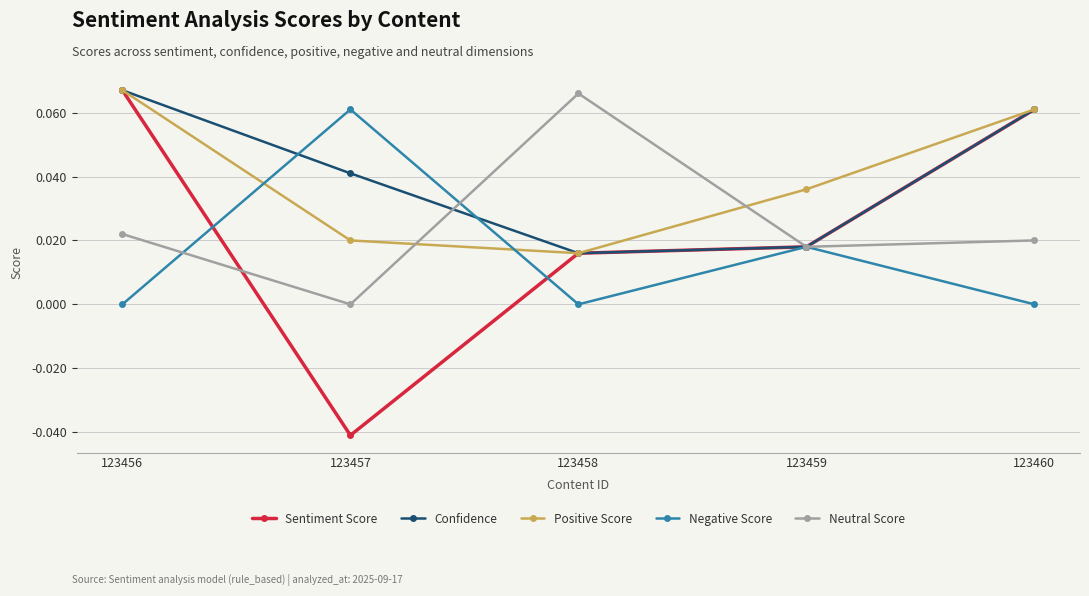

The Sentiment Score series shows 0.0 at 123459. True or false?

True